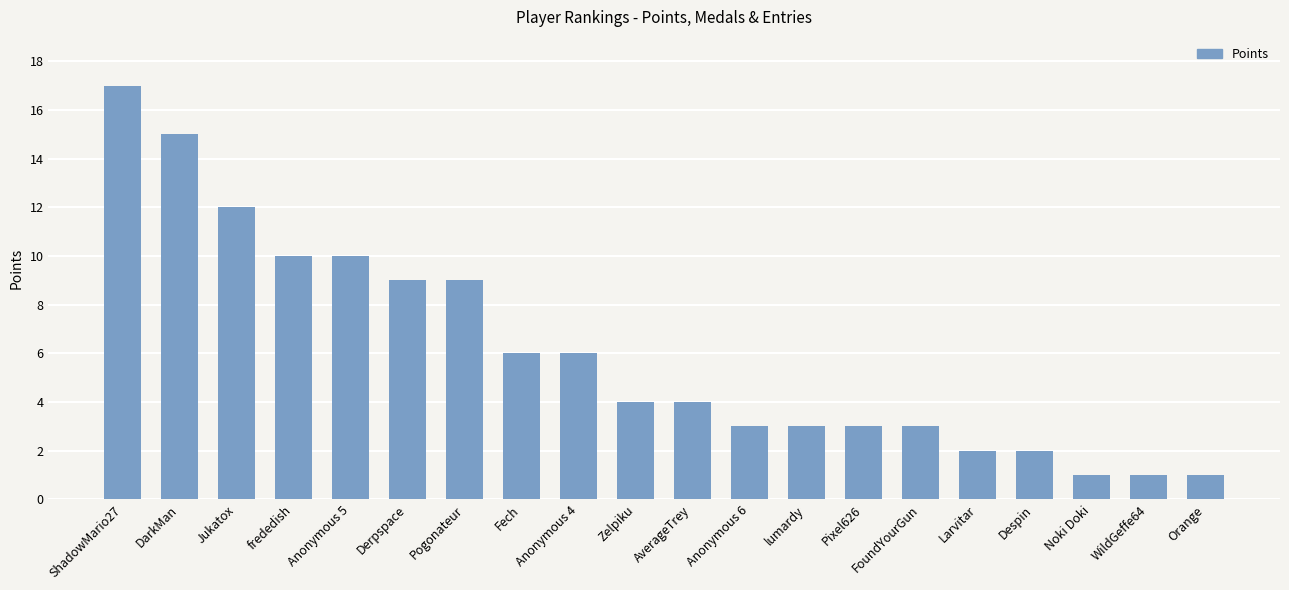

Count the number of data series in this chart.

1